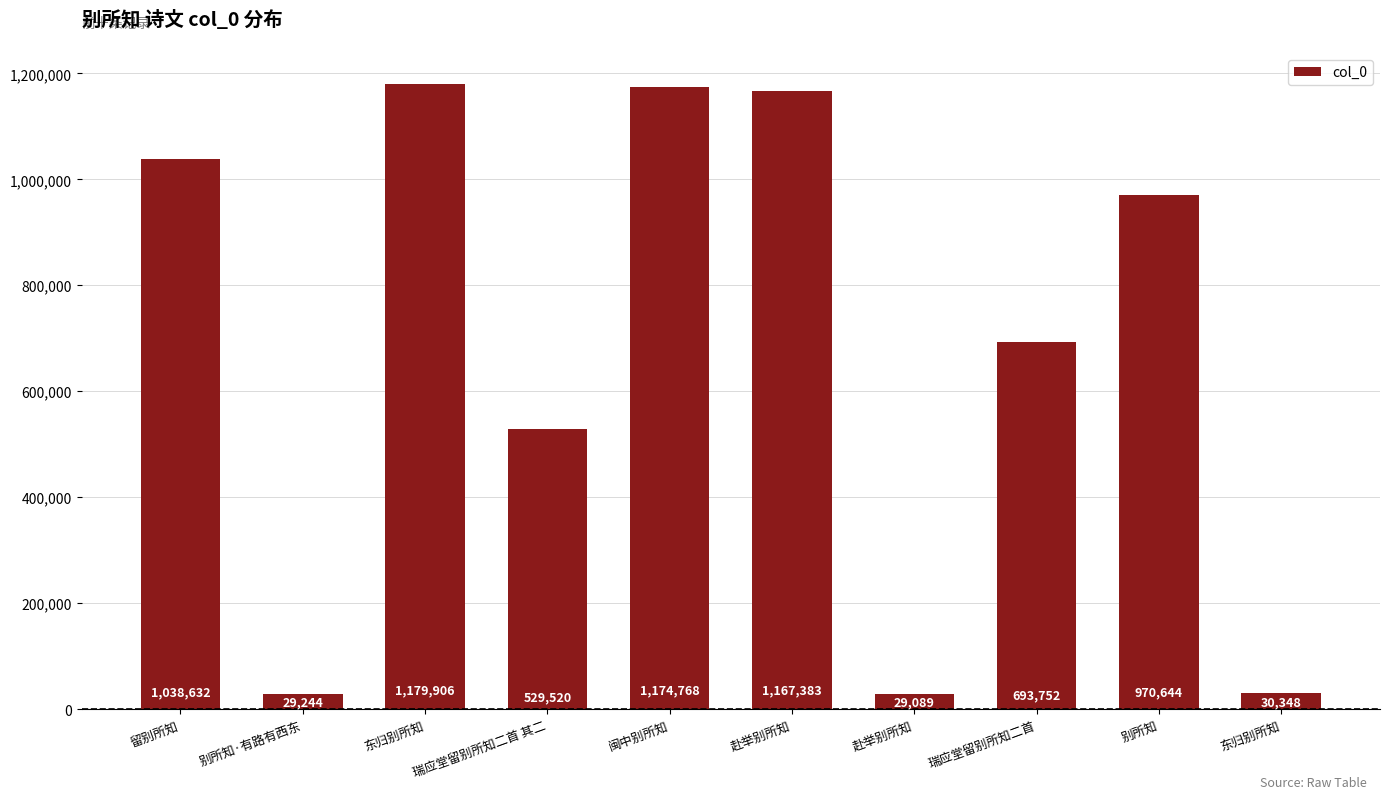

At which category does the chart reach its peak across all series?

东归别所知